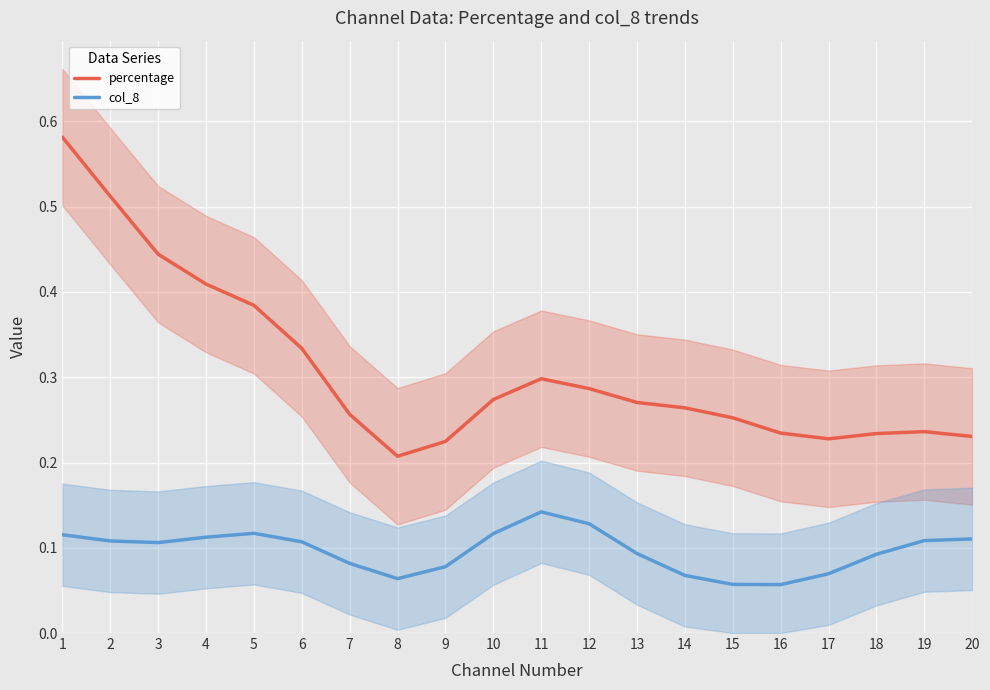

How many categories are shown in the chart?

20